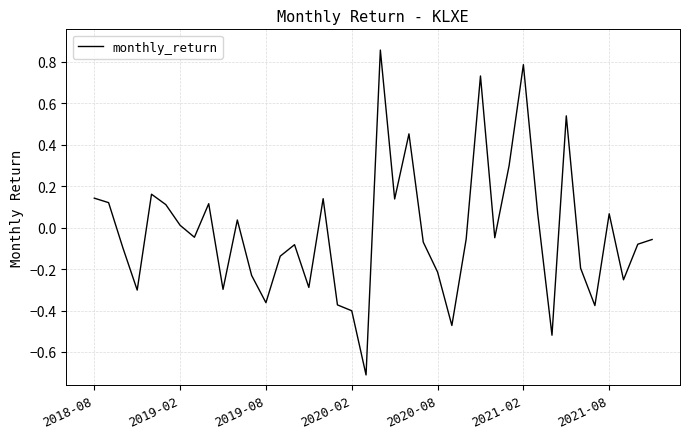

How many interior local valleys (lower than both neighbors) does the data have?

12